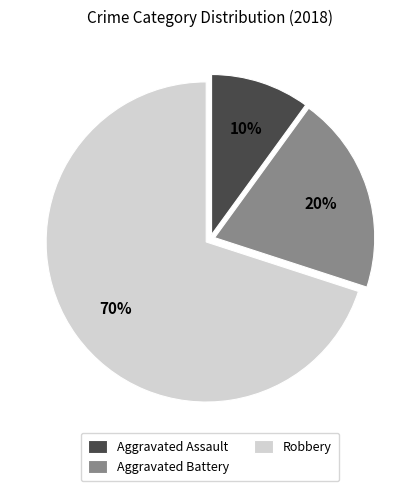

To the nearest percent, what is the average slice percentage?

33%